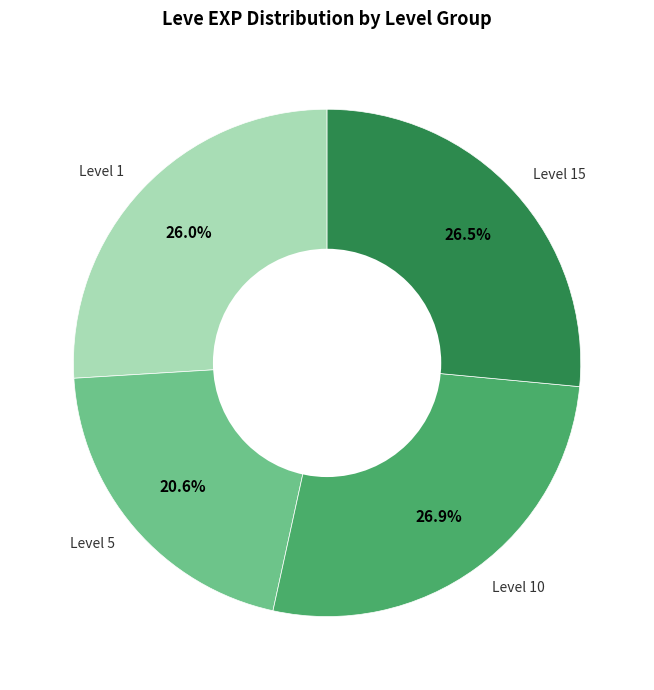

Which has a higher value, Level 15 or Level 5?

Level 15